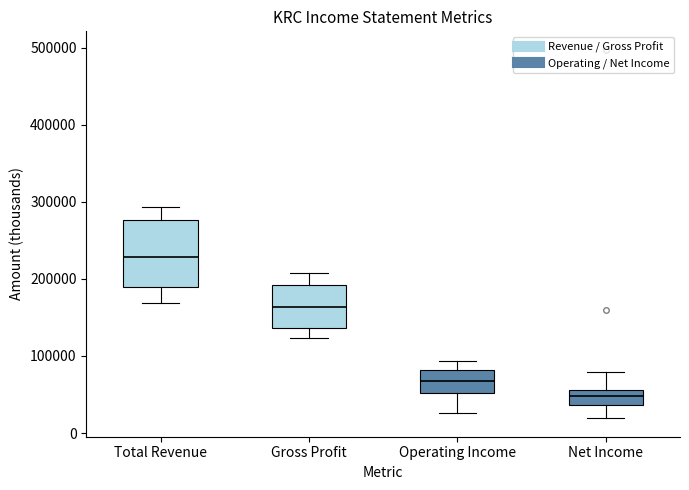

Where is the lower edge of the box for Operating Income on the y-axis? The values are not printed on the chart, so give them approximately, as read against the axis.

50000